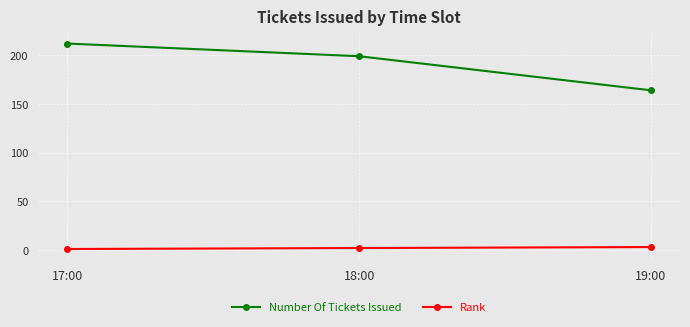

How many Rank values are between 1 and 3?

3